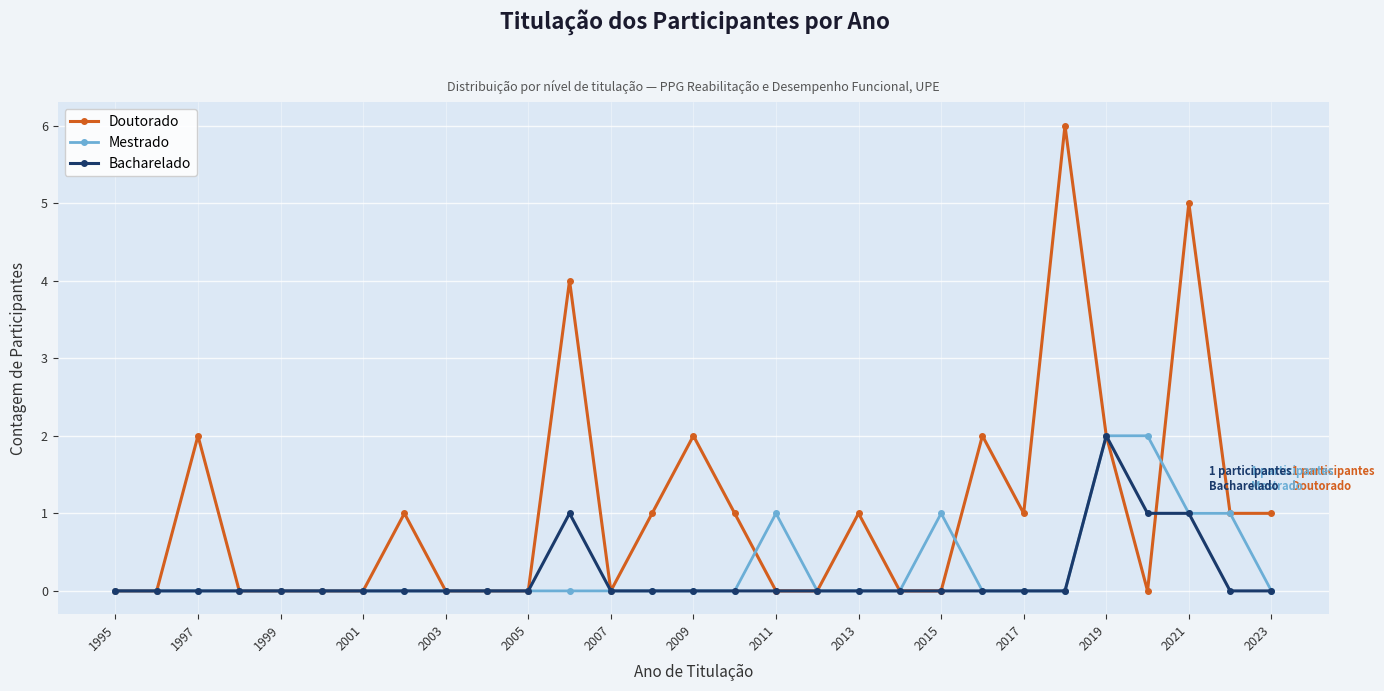

Count the Bacharelado values in the range 0 to 1.

28